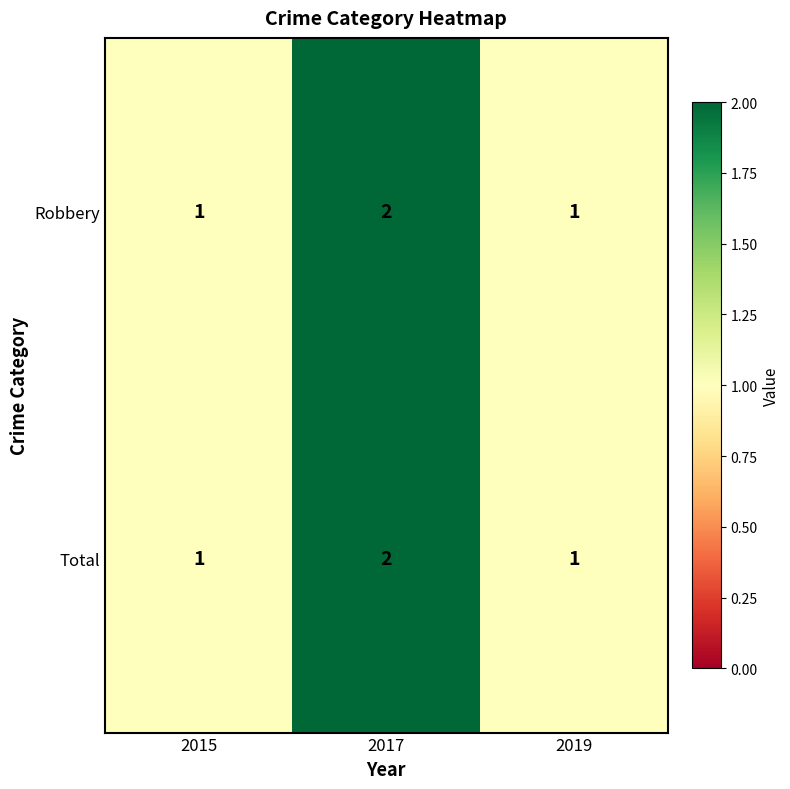

What is the sum of the Total values at 2017 and 2019?

3